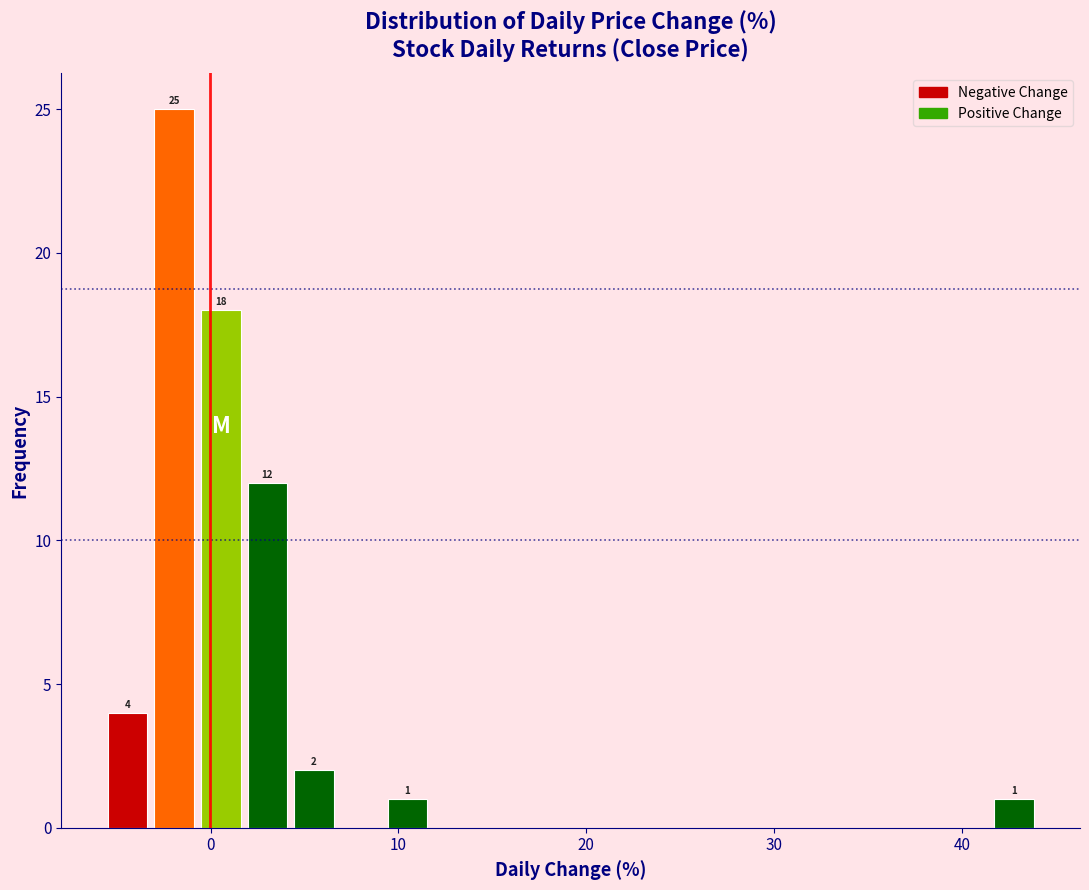

Read against the x-axis, roughly where is the centre of the tallest bar?

-2